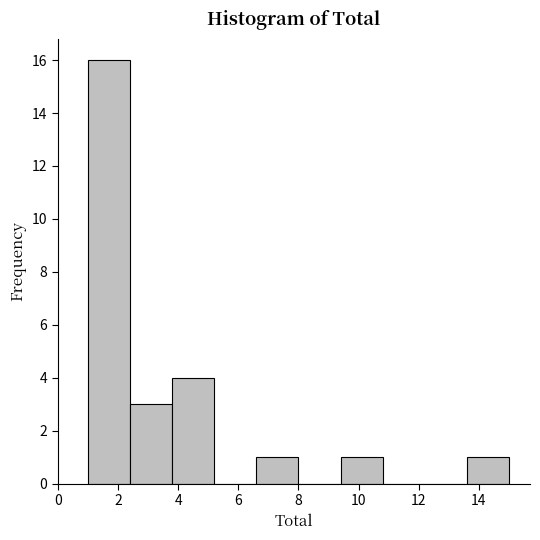

Over which range of the x-axis is the bar tallest?

1.0 to 2.4